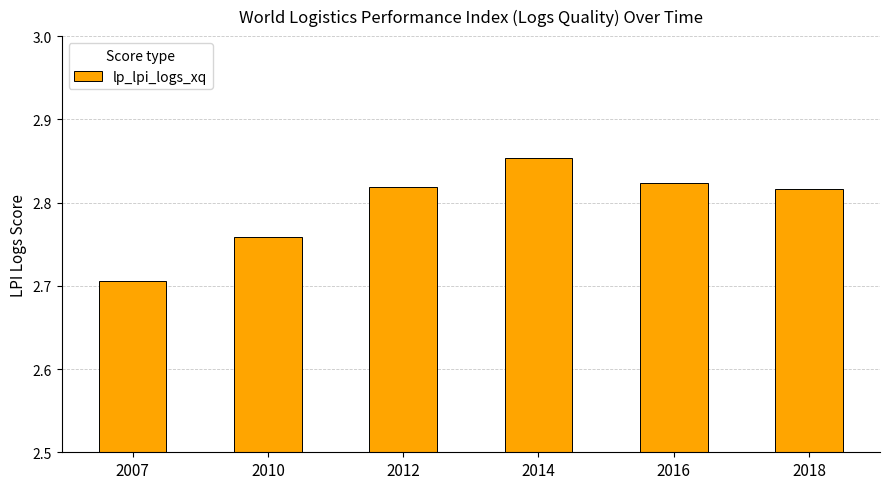

Count the values in the range 2 to 3.

6